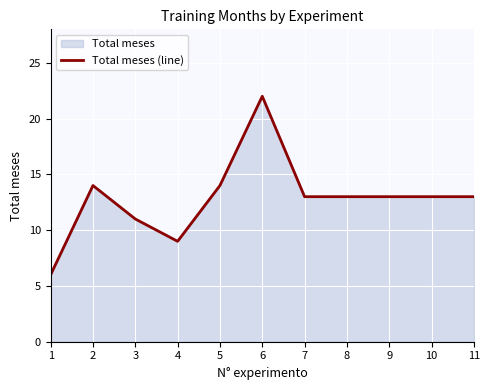

Where is the data nearest to the value 14?

2